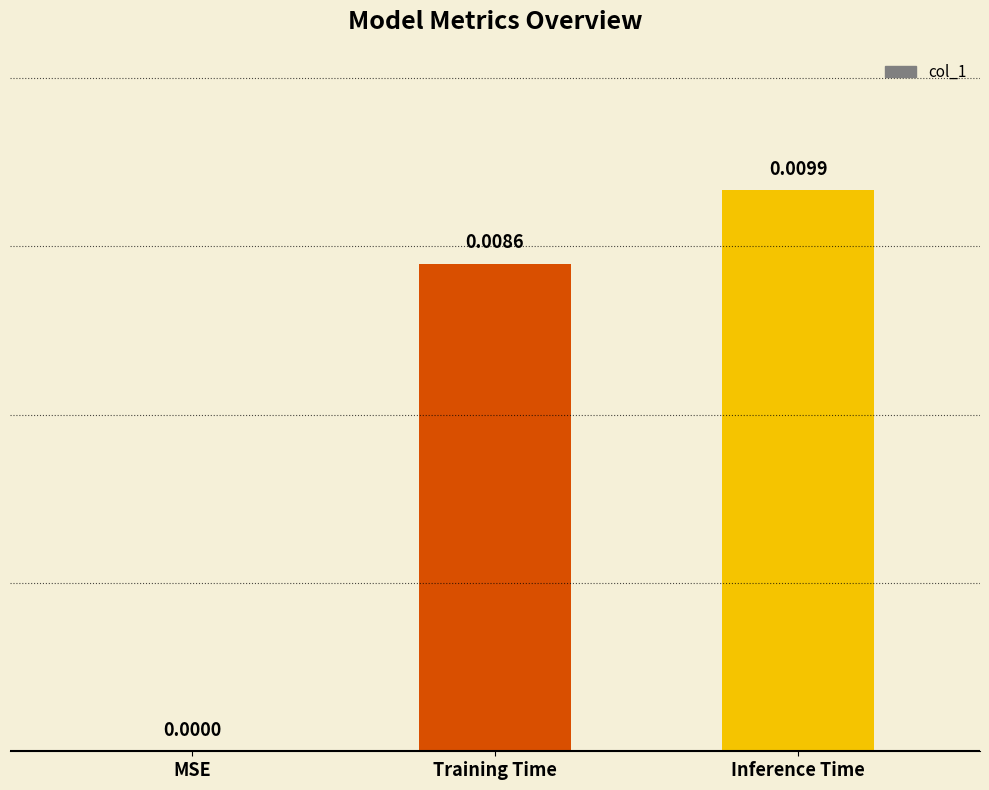

How many categories are shown in the chart?

3